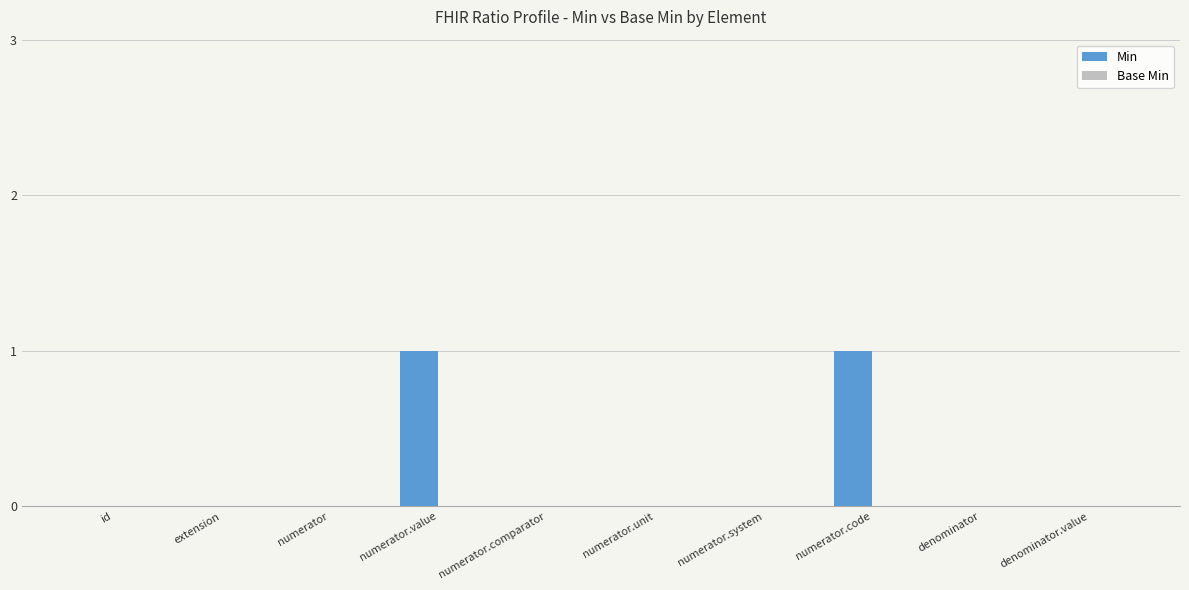

Which has a higher value, extension or numerator.code?

numerator.code